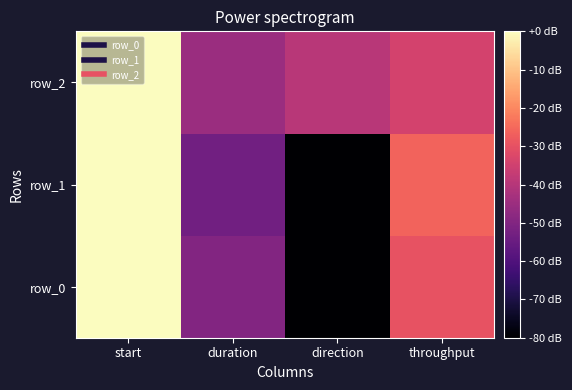

Which has a higher value, duration or direction?

duration